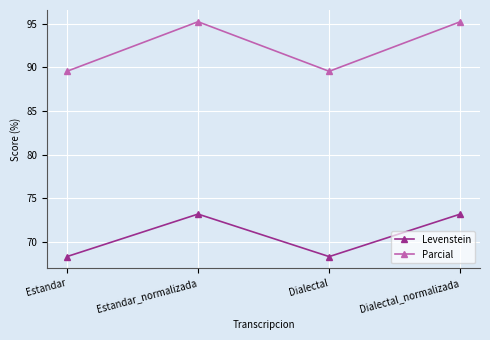

True or false: Parcial and Levenstein intersect in this chart.

False